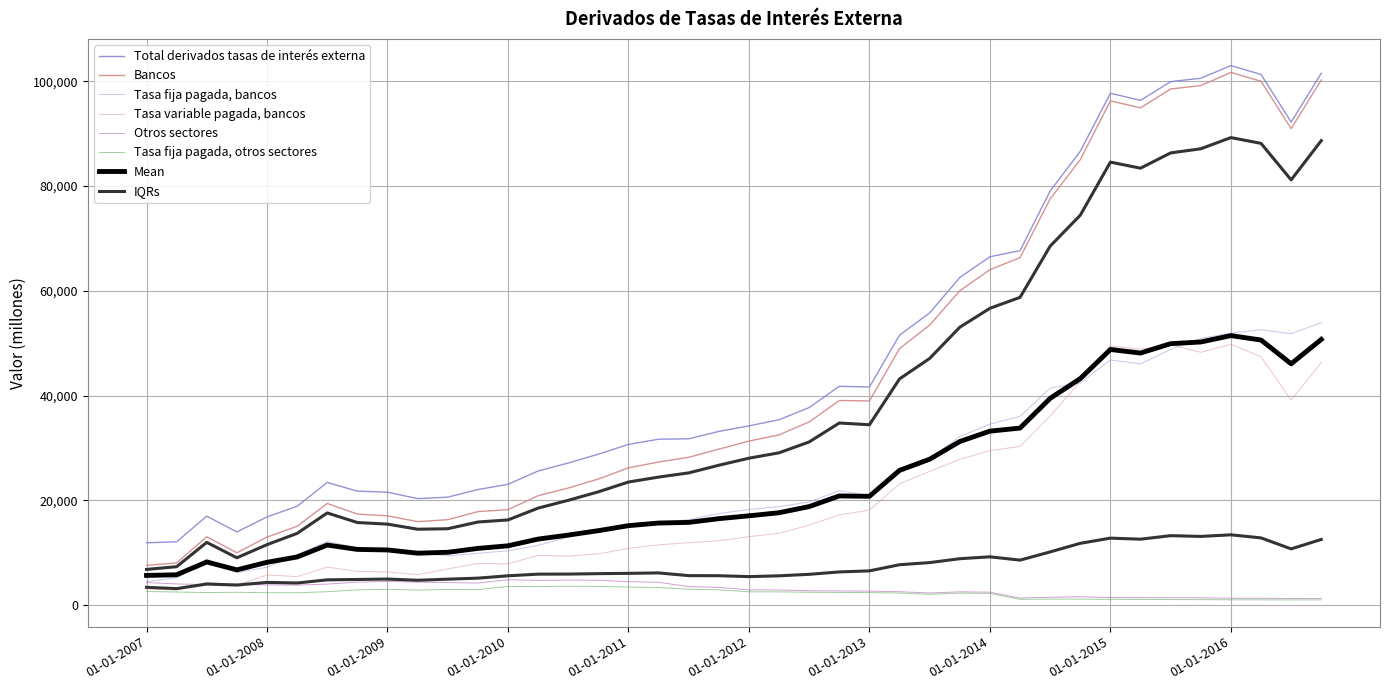

Which category has the highest value across all series?

01-01-2016